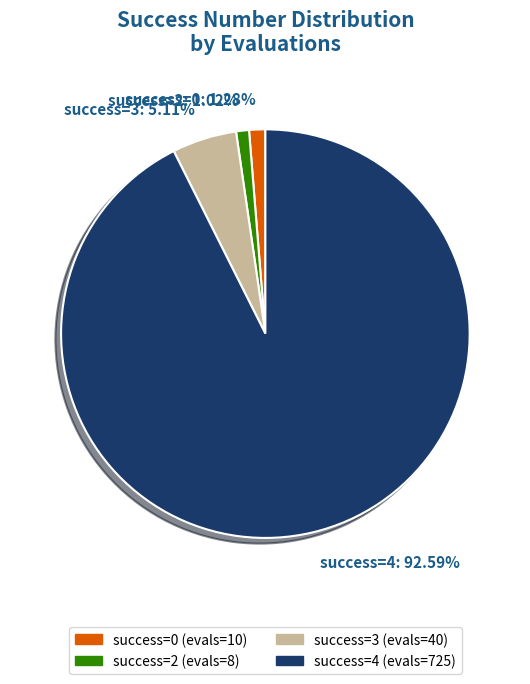

How many segments does this pie chart have?

4